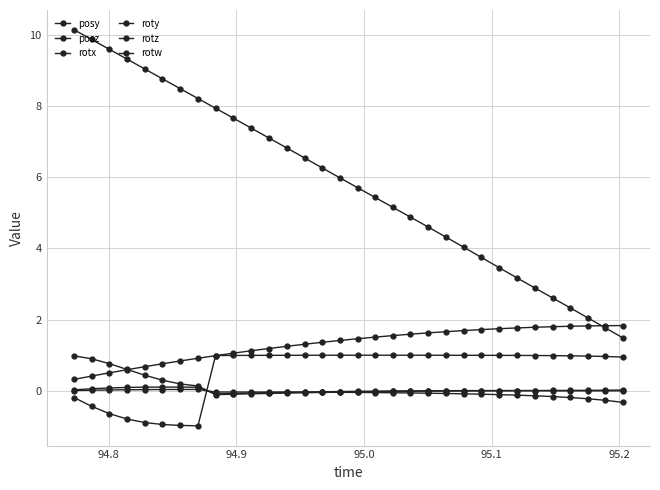

What is the difference between the maximum and minimum values in the posy series?

1.5